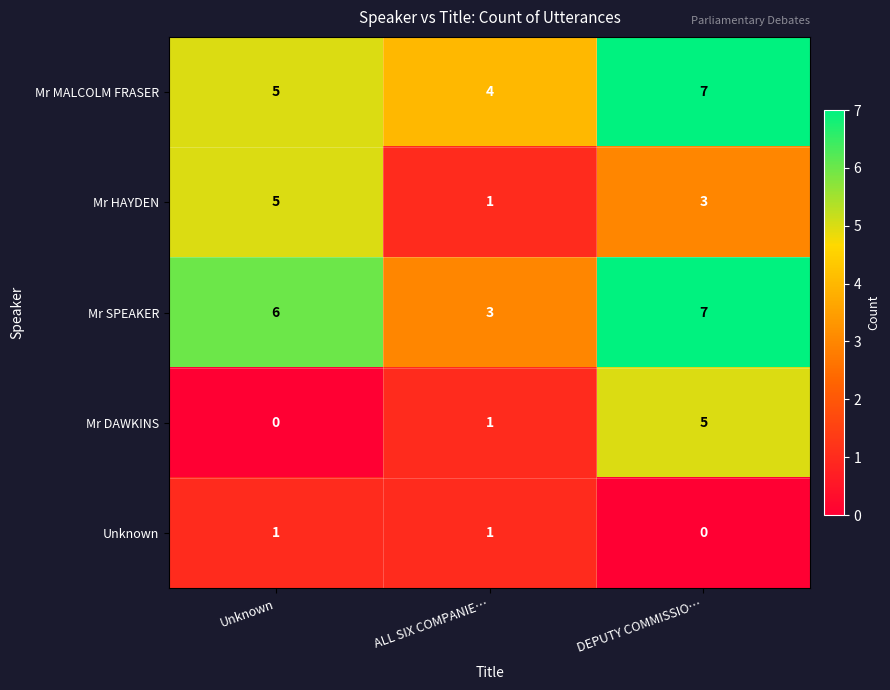

The Mr DAWKINS series shows -3 at Unknown. True or false?

False